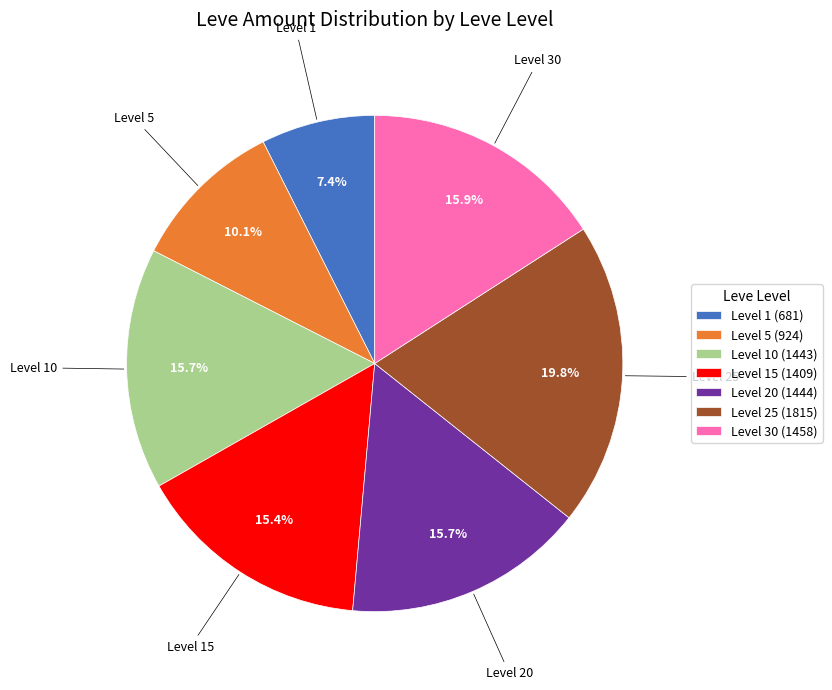

Does any single category account for the majority?

No